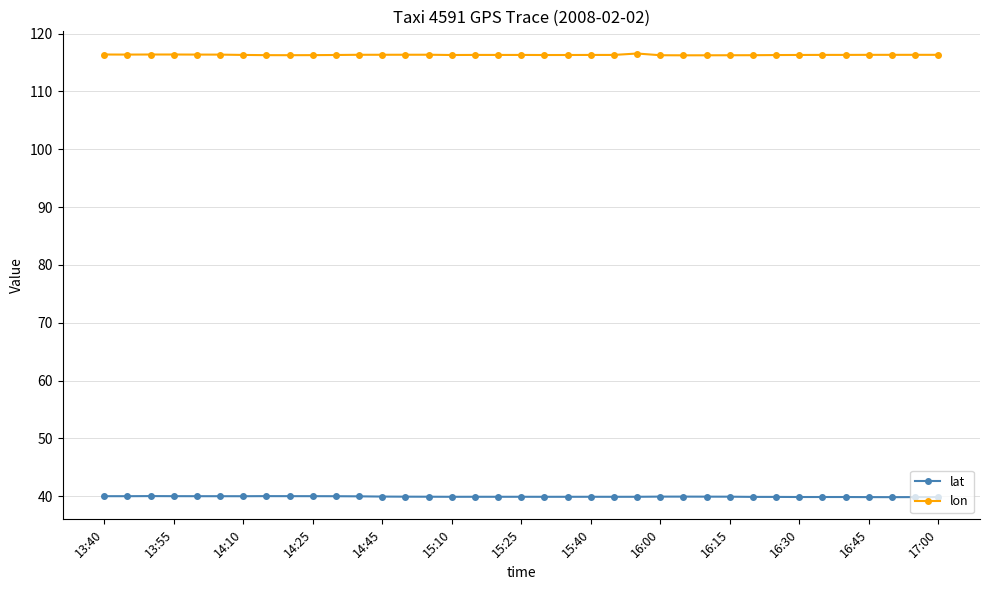

True or false: lat and lon intersect in this chart.

False